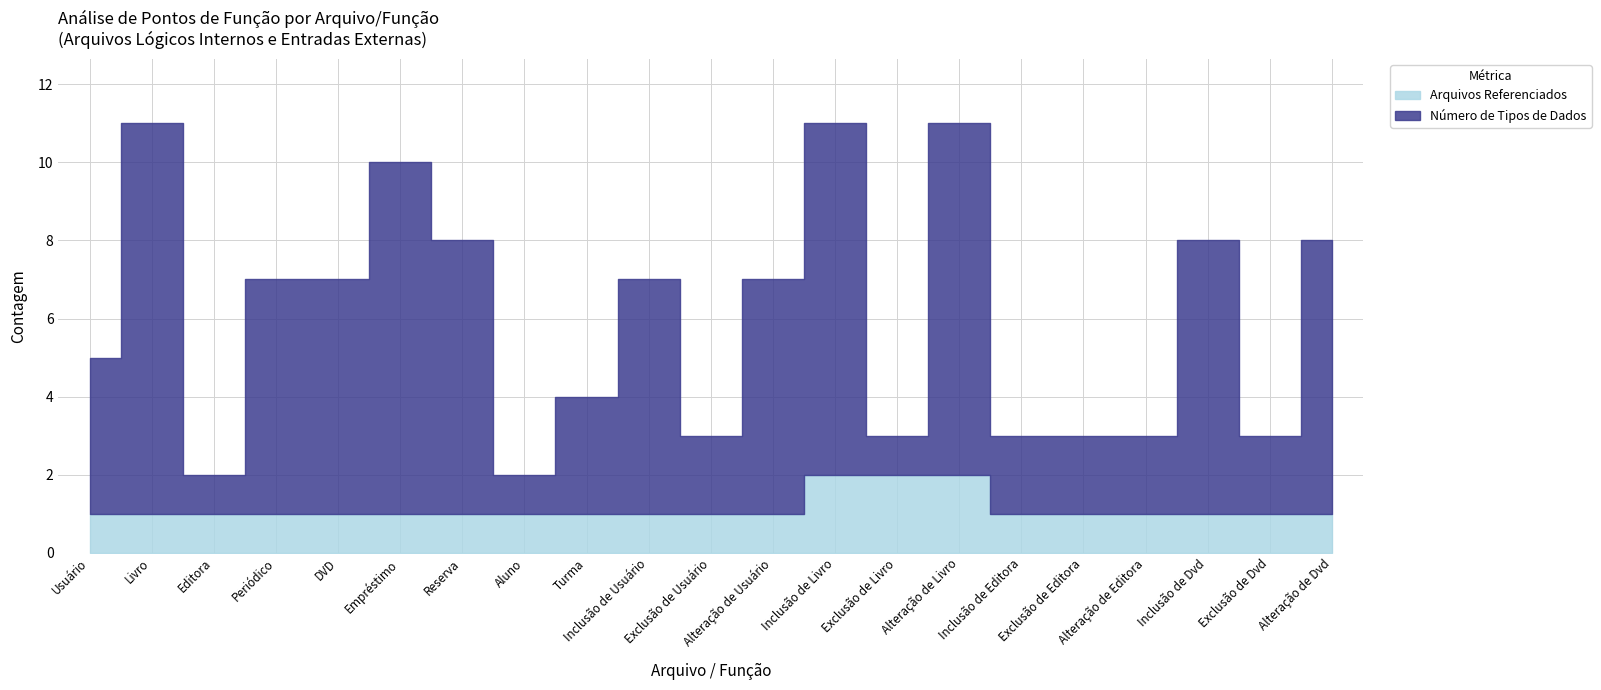

How many interior local valleys does the Número de Tipos de Dados series have?

5